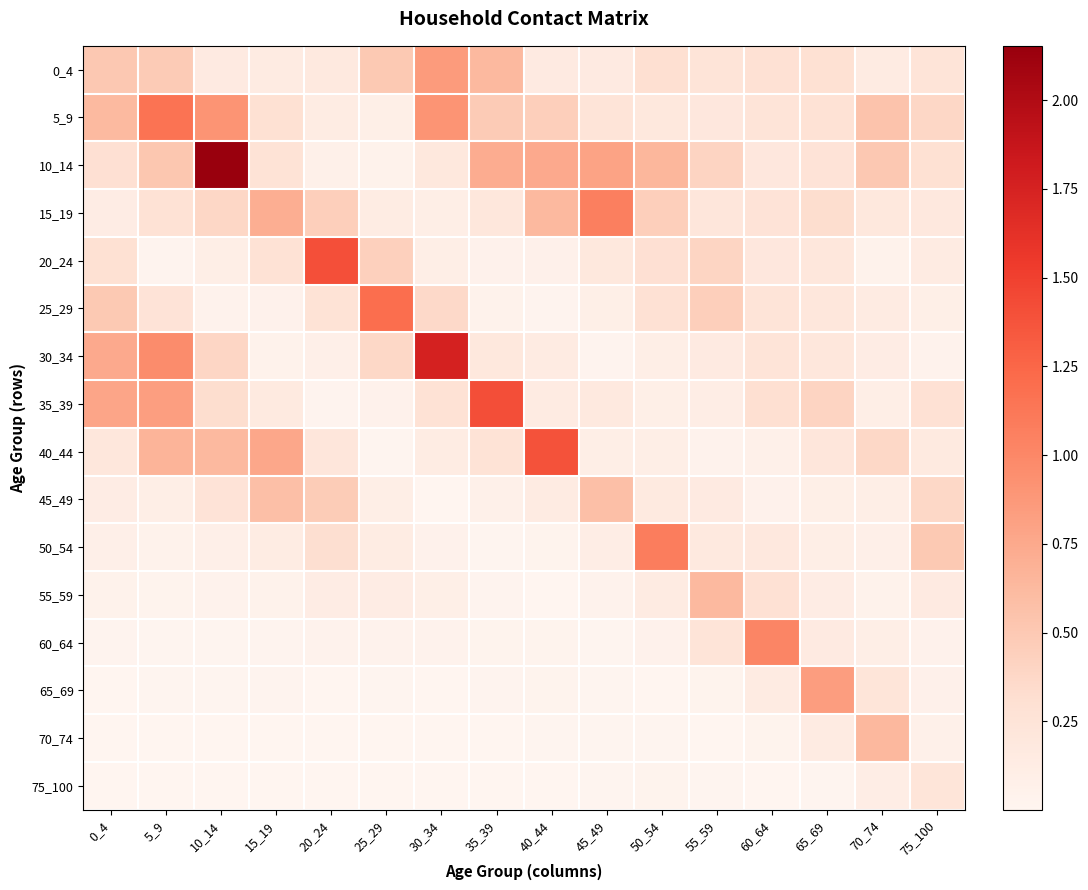

What is the total value across all series at 45_49?

3.6